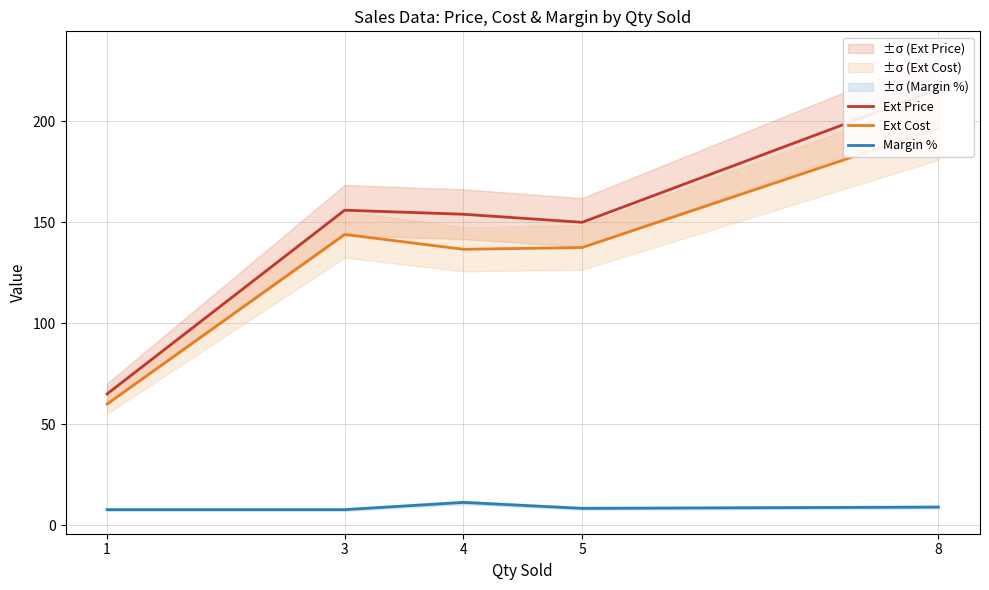

Which has a higher value, 8 or 3?

8